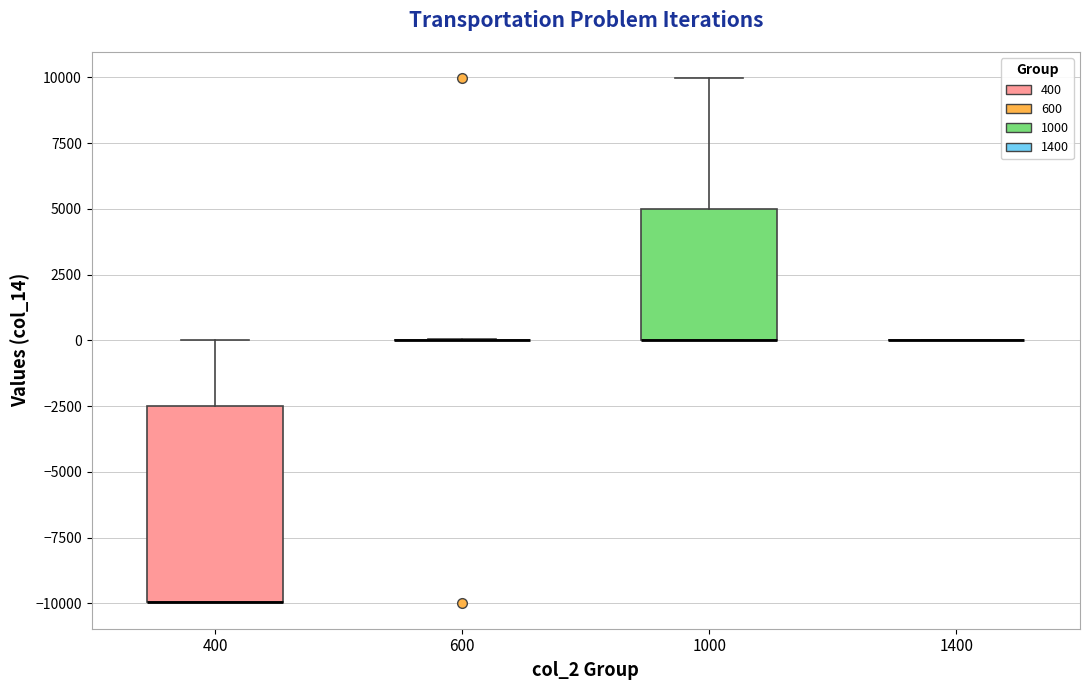

Reading left to right, transcribe this box plot: for each box, give where its median line is, the range the box spans, and where its two whiskers end, as read against the y-axis. The values are not printed on the chart, so give them approximately, as read against the axis.

400: median -10000 (drawn on the box's lower edge), box -10000 to -2500, whiskers -10000 to 0
600: box collapsed to a line at 0, whiskers 0 to 0
1000: median 0 (drawn on the box's lower edge), box 0 to 5000, whiskers 0 to 10000
1400: box collapsed to a line at 0, whiskers 0 to 0